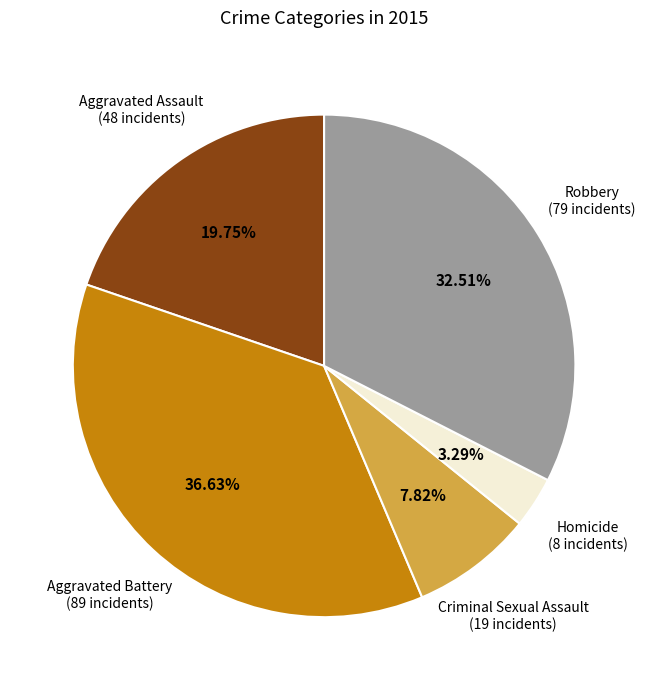

Does any single category account for the majority?

No